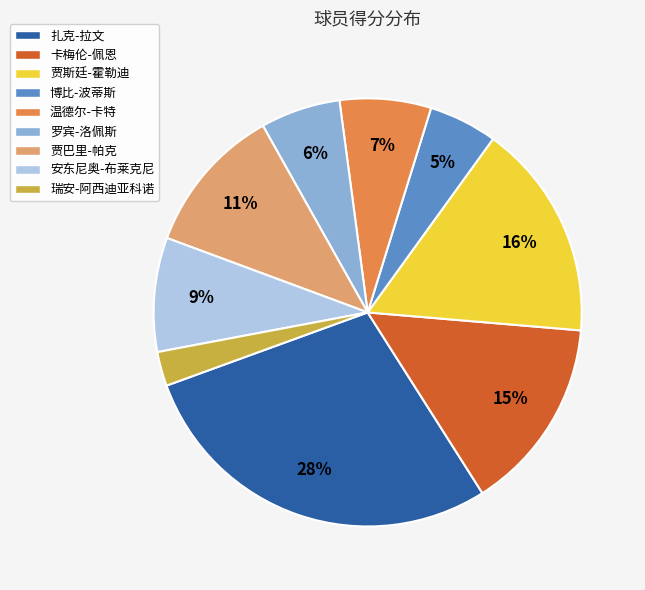

Rank the categories by value from highest to lowest.

扎克-拉文, 贾斯廷-霍勒迪, 卡梅伦-佩恩, 贾巴里-帕克, 安东尼奥-布莱克尼, 温德尔-卡特, 罗宾-洛佩斯, 博比-波蒂斯, 瑞安-阿西迪亚科诺